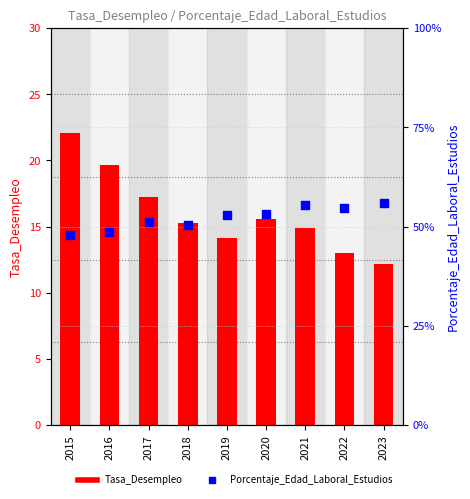

What are all the series names shown in the legend?

Tasa_Desempleo, Porcentaje_Edad_Laboral_Estudios